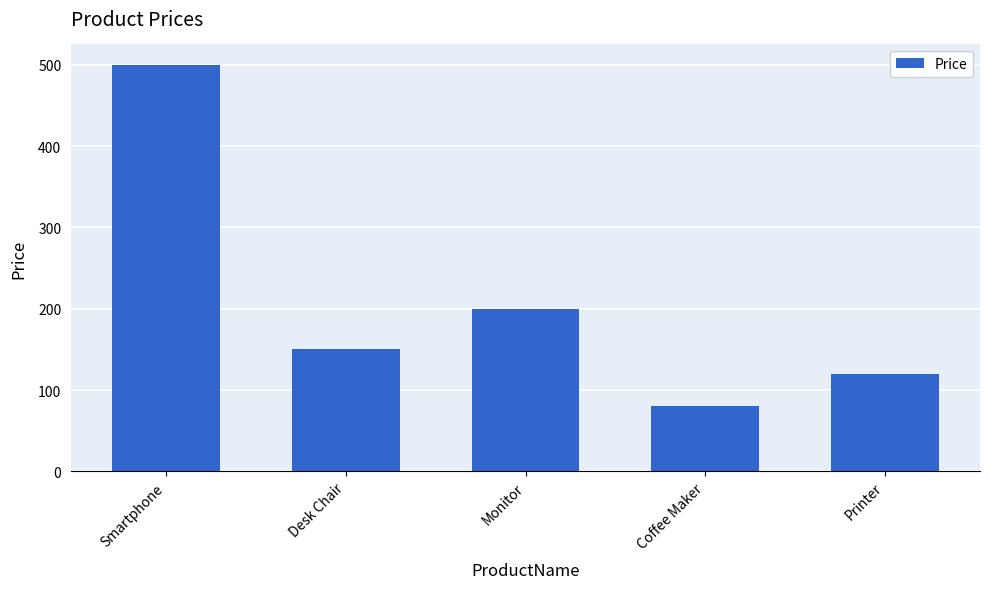

What is the greatest value displayed?

500